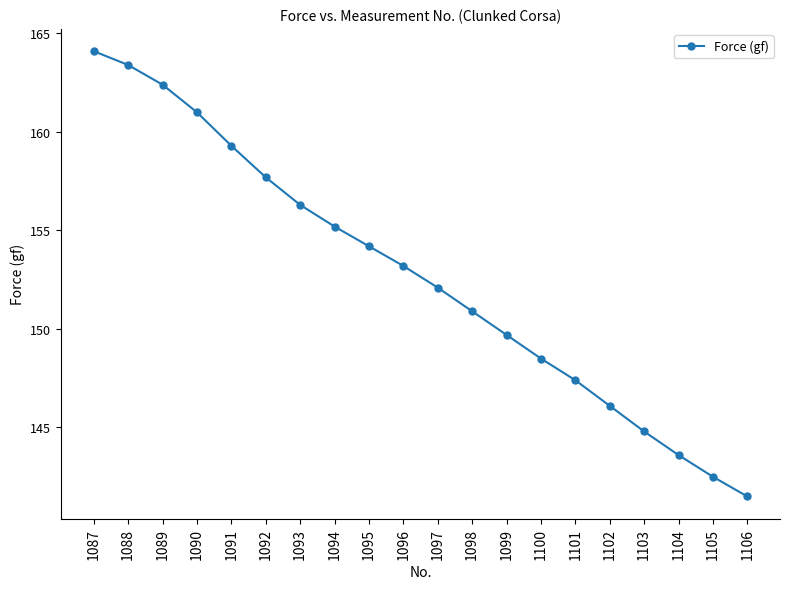

Approximately how many times larger is the value at 1102 compared to 1089?

0.9